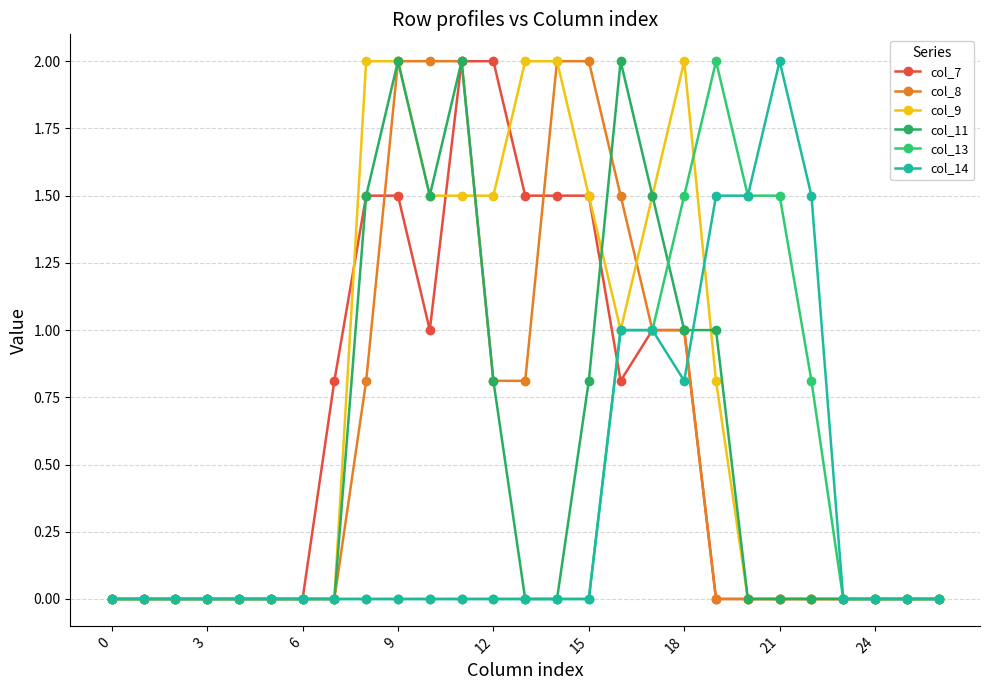

How many series are shown in this chart?

6